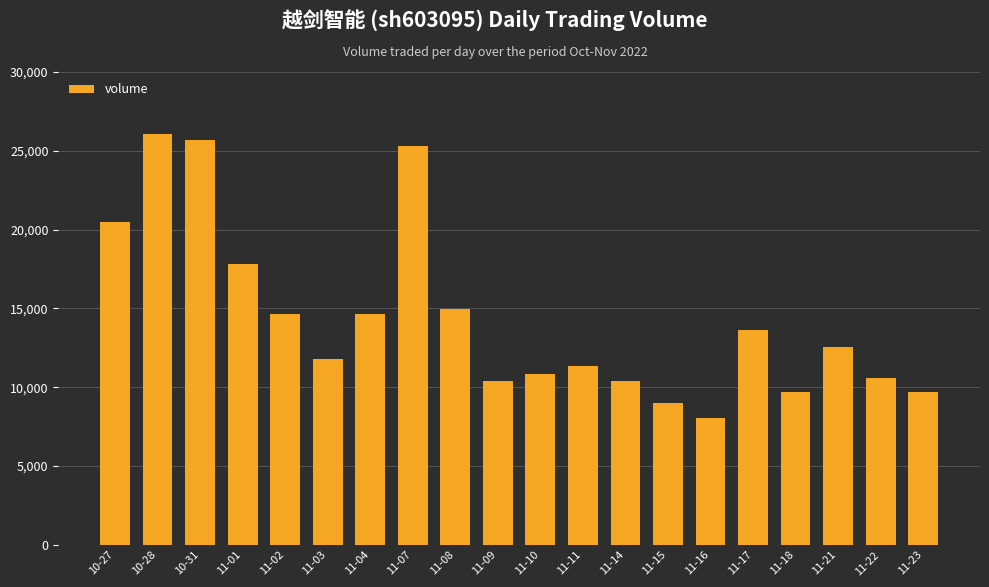

True or false: the data shows 24545 at 11-17.

False